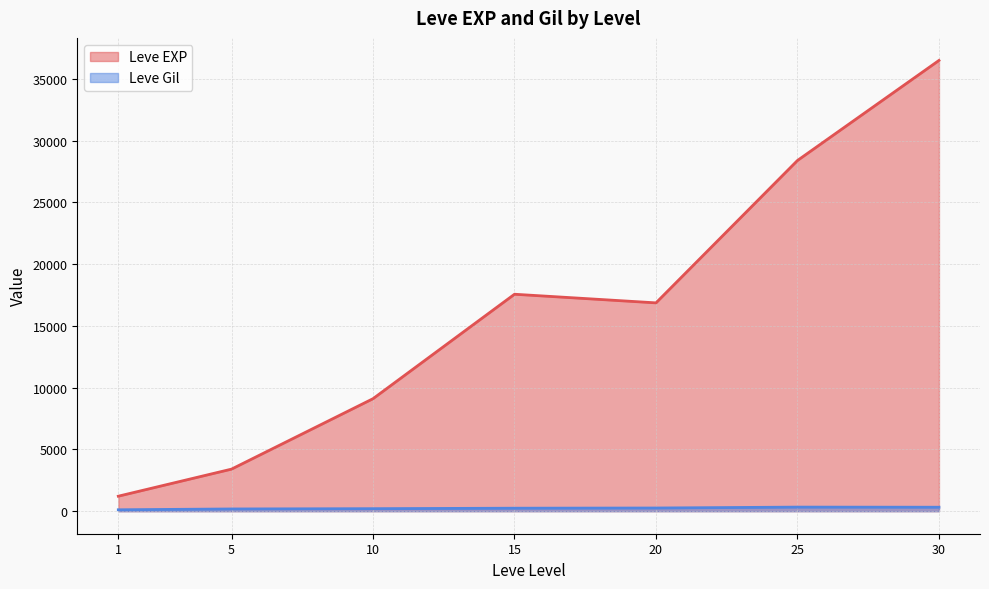

What is the value of the Leve Gil point at the 4th from the left?

113